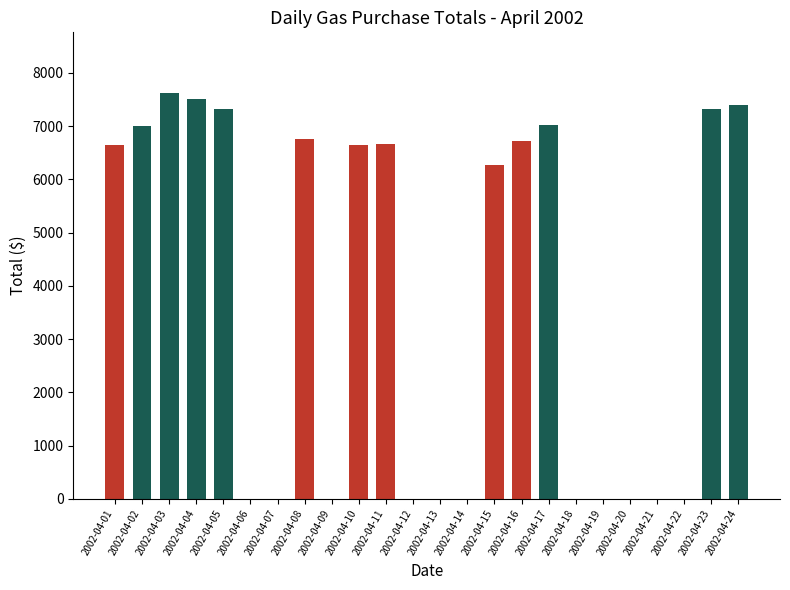

What is the greatest value displayed?

7620